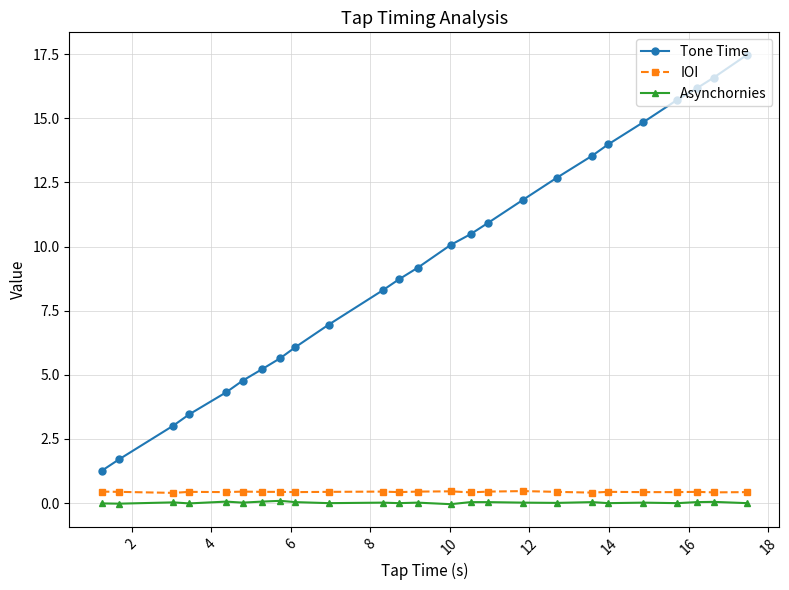

What is the value of the Tone Time point at the 25th from the left?

17.5